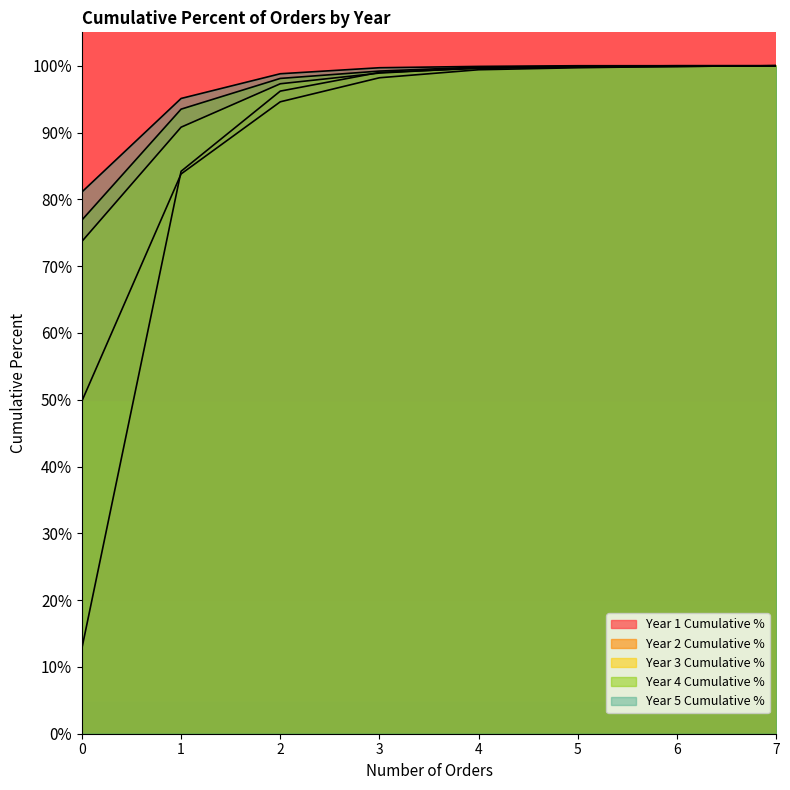

What is the approximate value of Year 5 Cumulative % at 0?

81.1